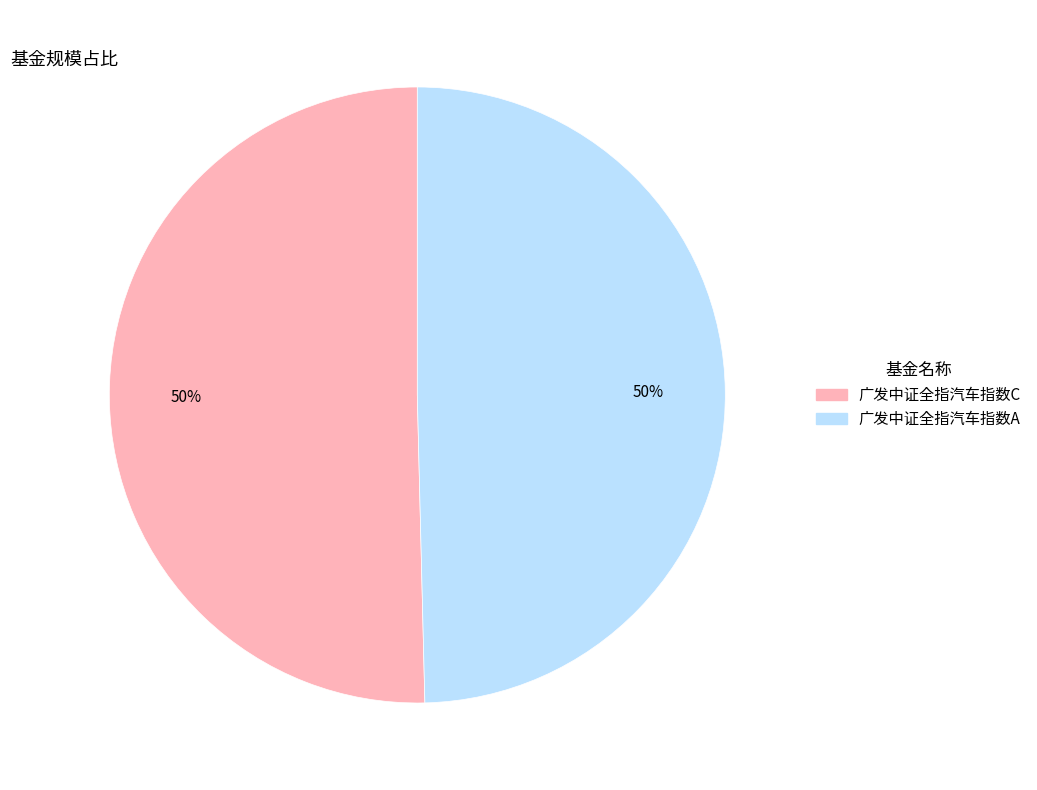

Is it true that 广发中证全指汽车指数C is 50% of the pie?

True